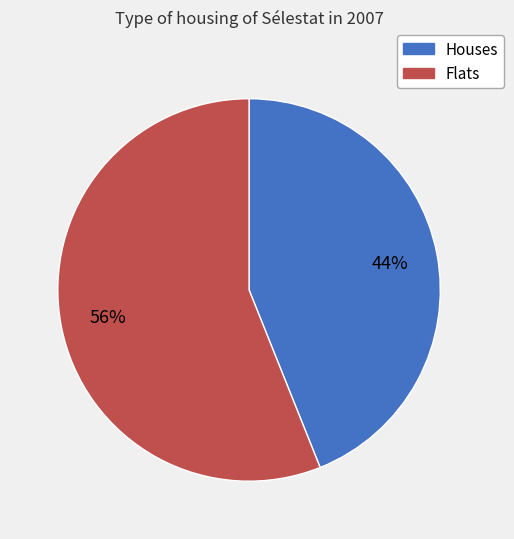

Does any single category account for the majority?

Yes